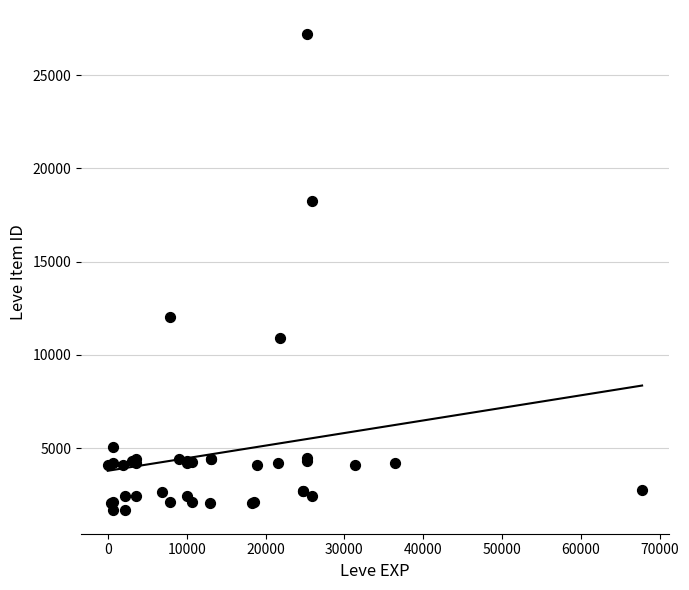

What Y value in the scatter plot is closest to 14448?

12018